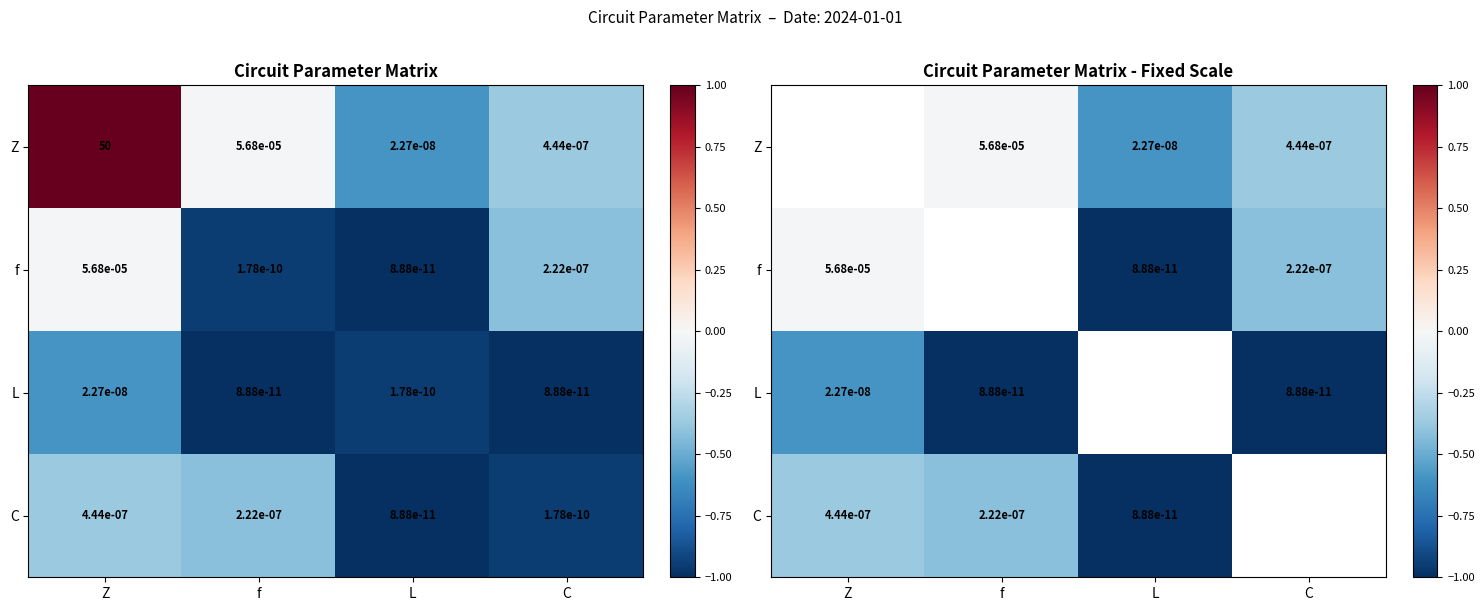

Is the value of L at Z greater than the value of C at f?

No